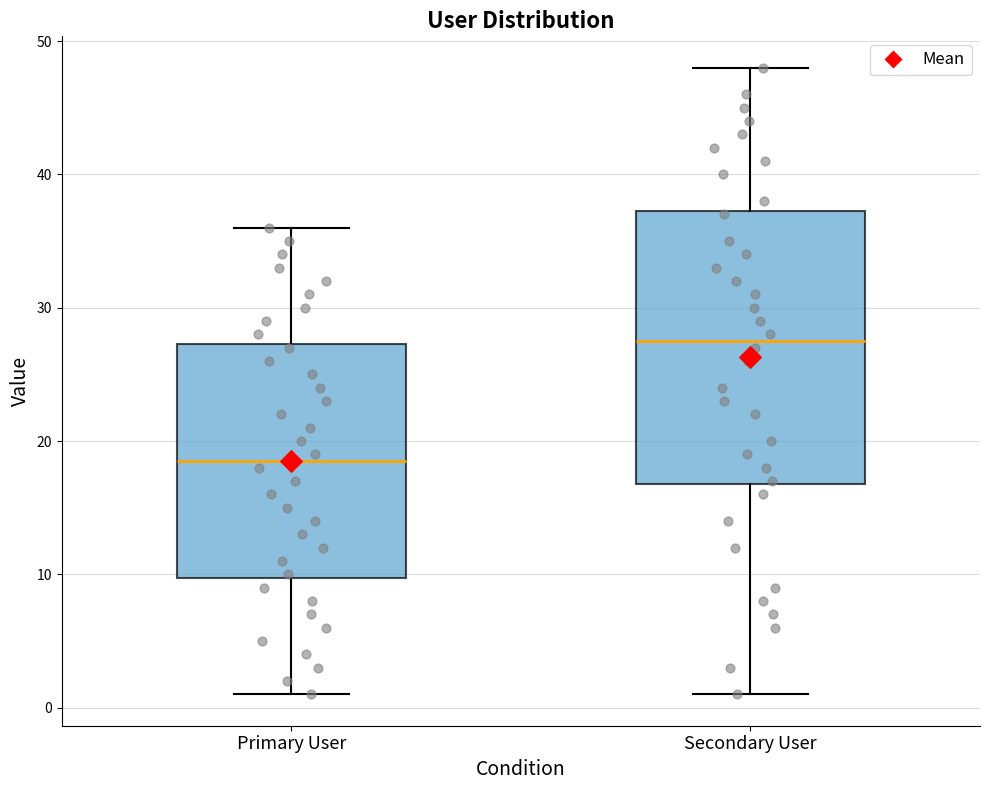

Which box is the tallest, from its lower edge to its upper edge?

Secondary User